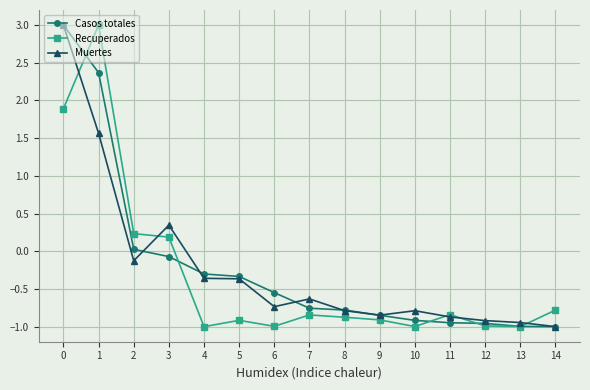

At how many categories does at least one series exceed 2?

2